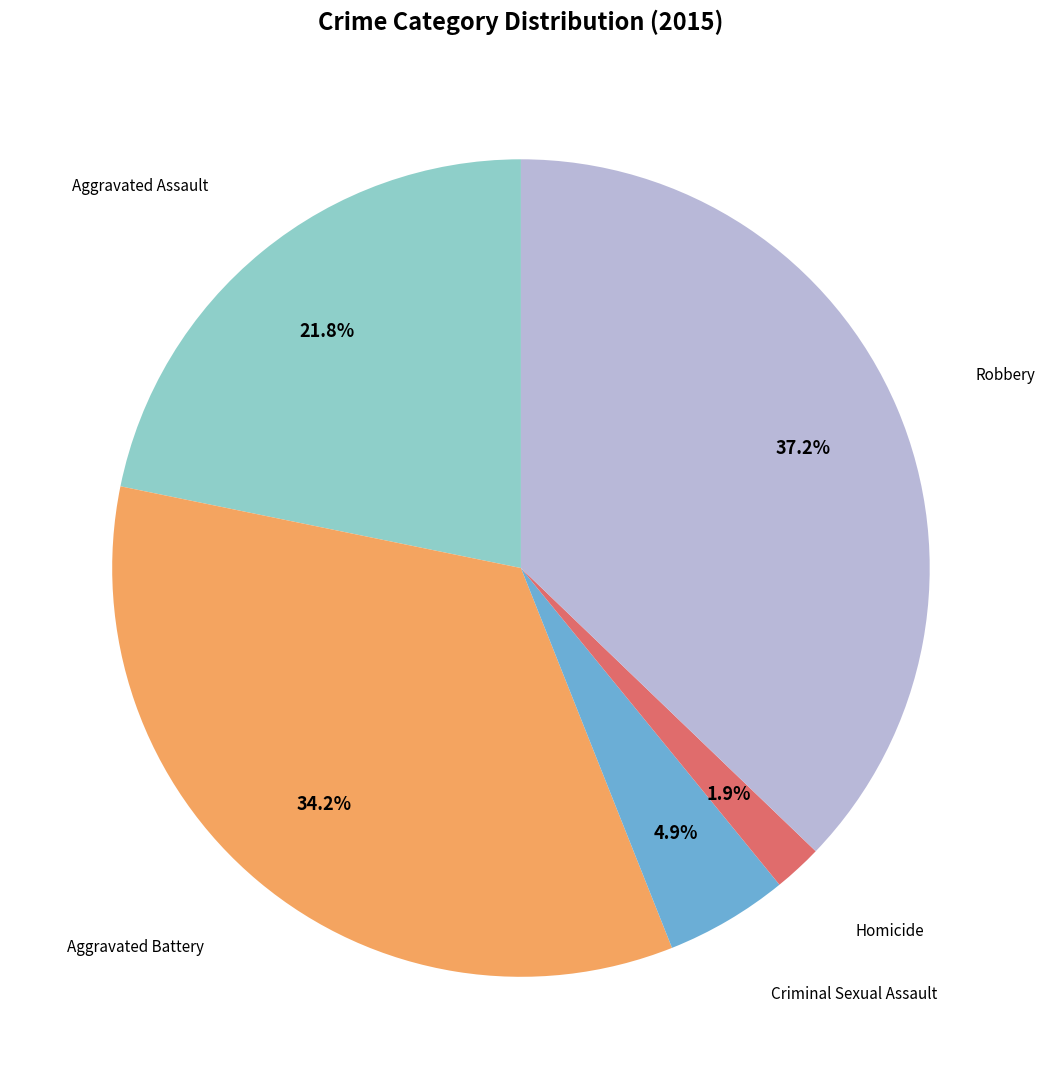

Count the number of slices in the pie.

5